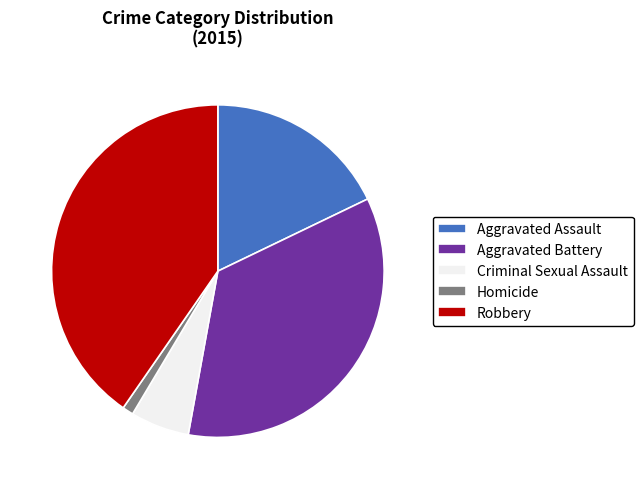

Is it true that Aggravated Assault is 18% of the pie?

True